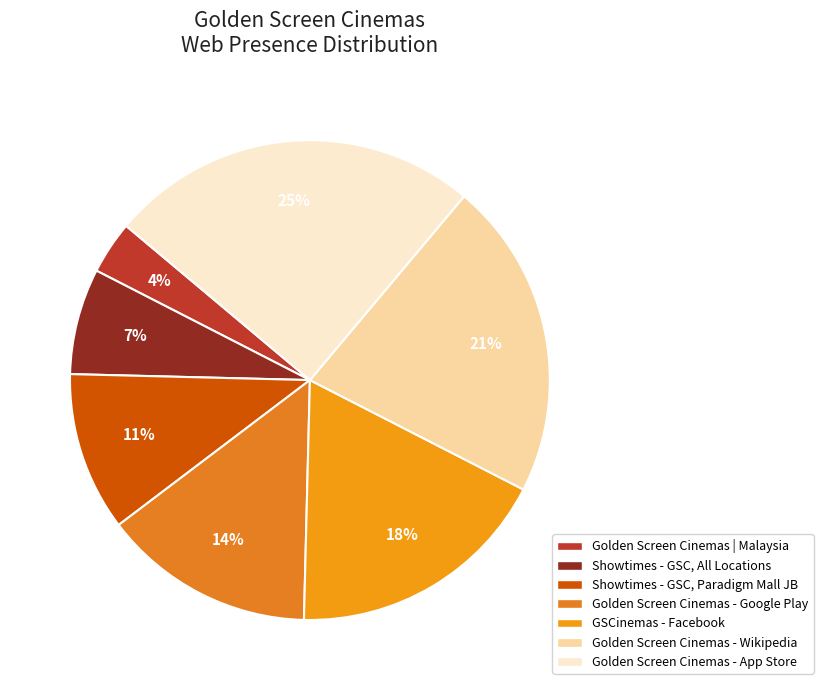

What percentage is the Showtimes - GSC, All Locations slice, to the nearest percent?

7%